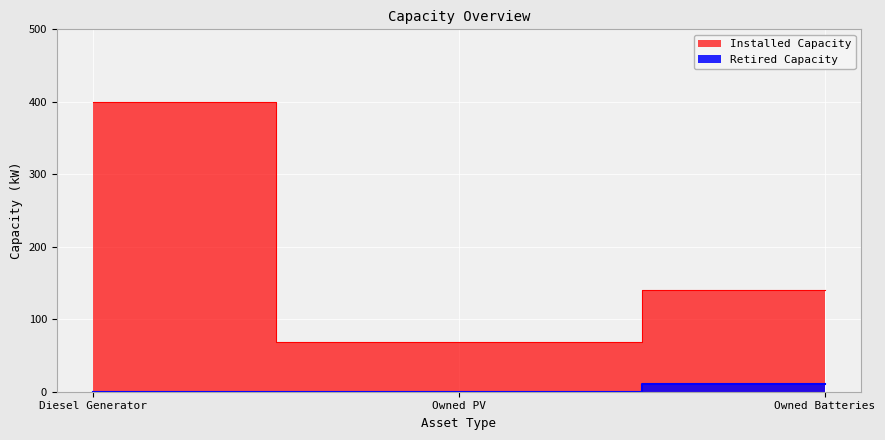

Which series has the largest total across all categories?

Installed Capacity